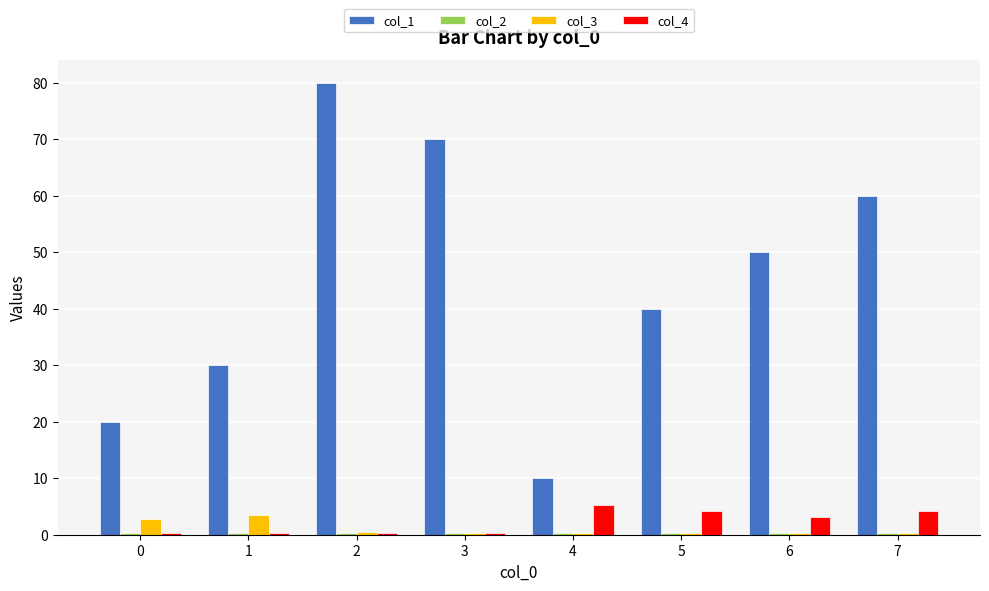

What is the difference between the maximum and minimum values in the col_4 series?

4.9